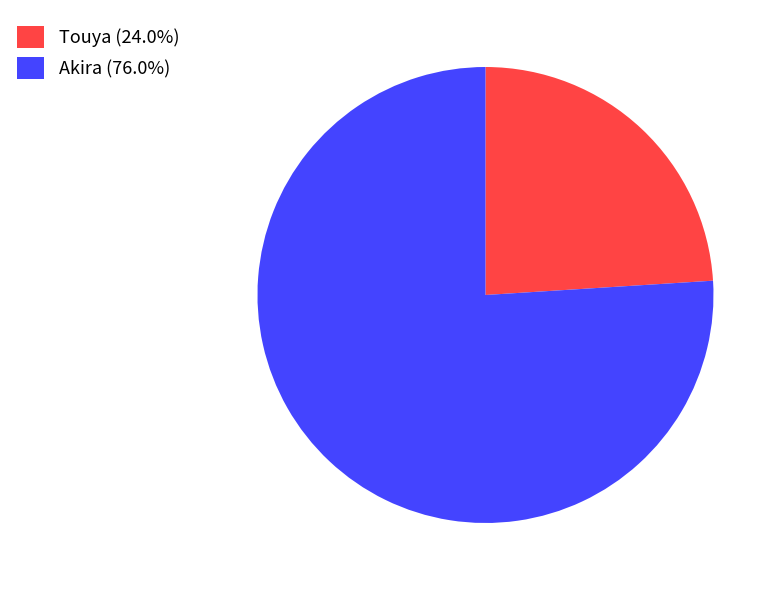

How many slices are in this pie chart?

2